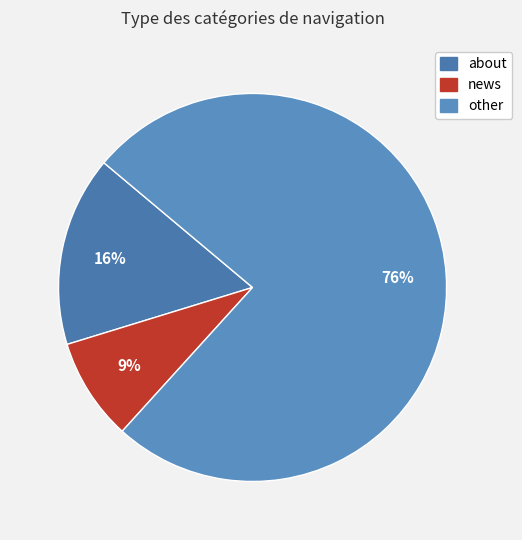

To the nearest percent, what is the combined percentage of about and other?

91%